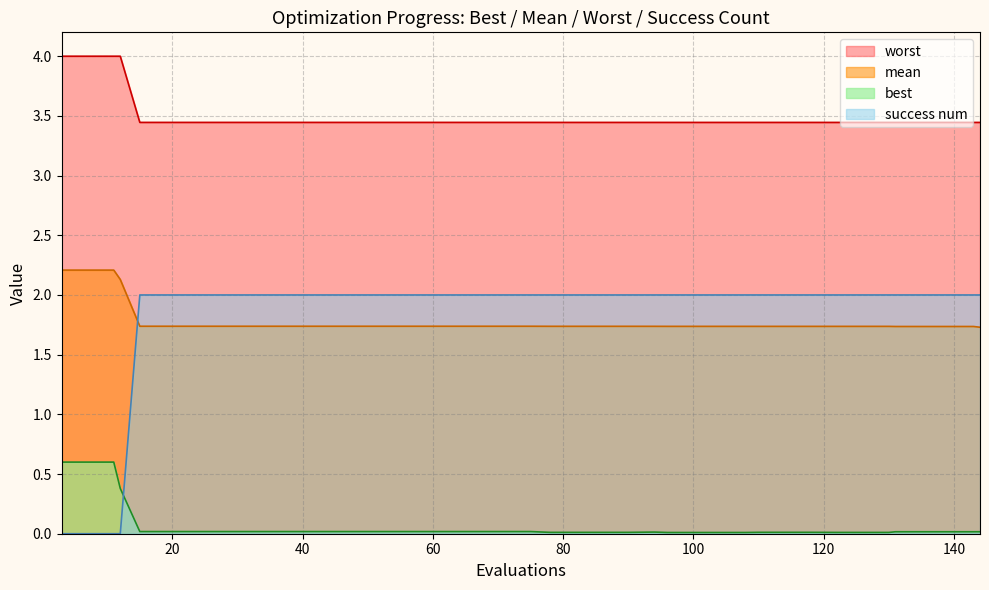

What are all the series names shown in the legend?

worst, mean, best, success num